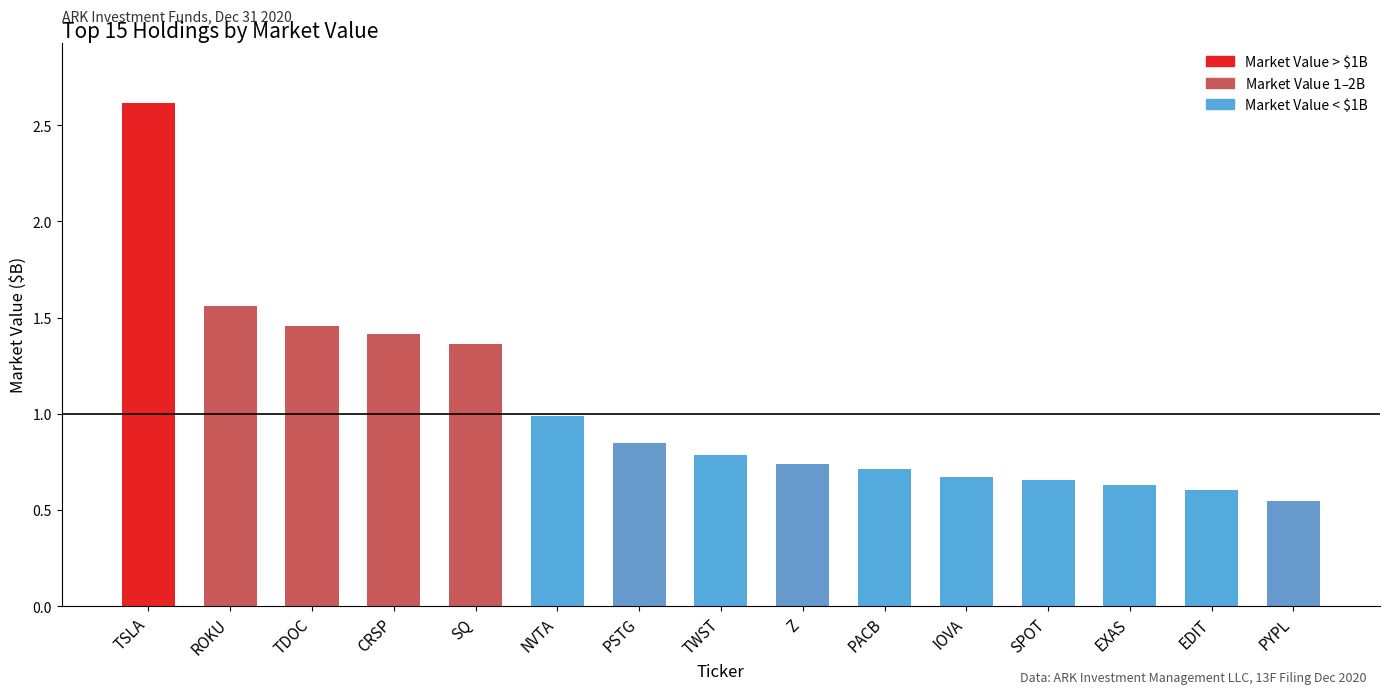

List the labels in order of value, smallest first.

PYPL, EDIT, EXAS, SPOT, IOVA, PACB, Z, TWST, PSTG, NVTA, SQ, CRSP, TDOC, ROKU, TSLA